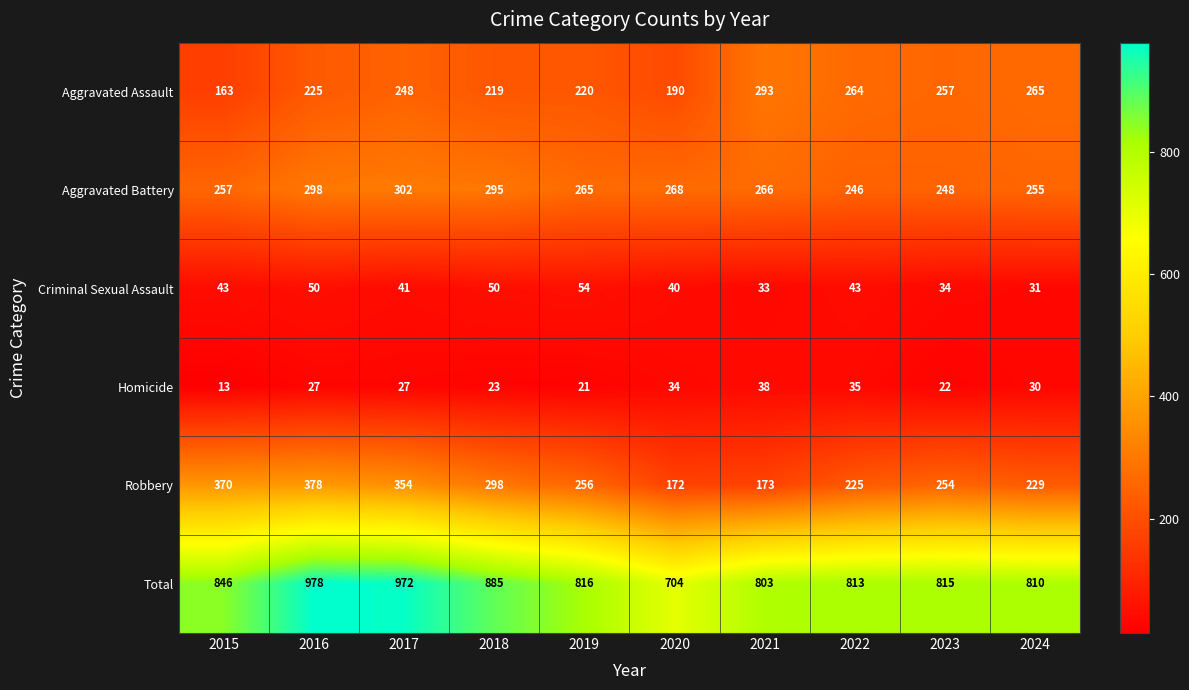

What is the difference between the Aggravated Assault values at 2023 and 2015?

94